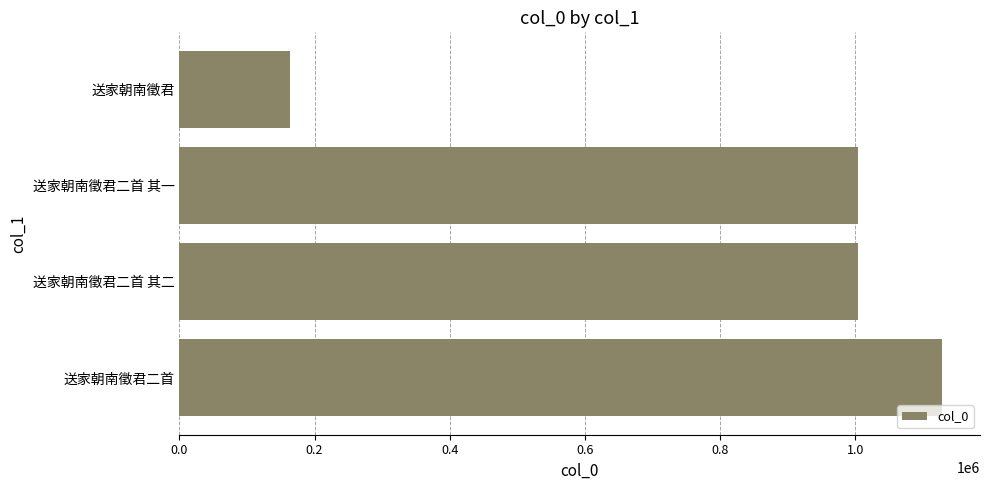

What is the difference between the maximum and minimum values?

964308